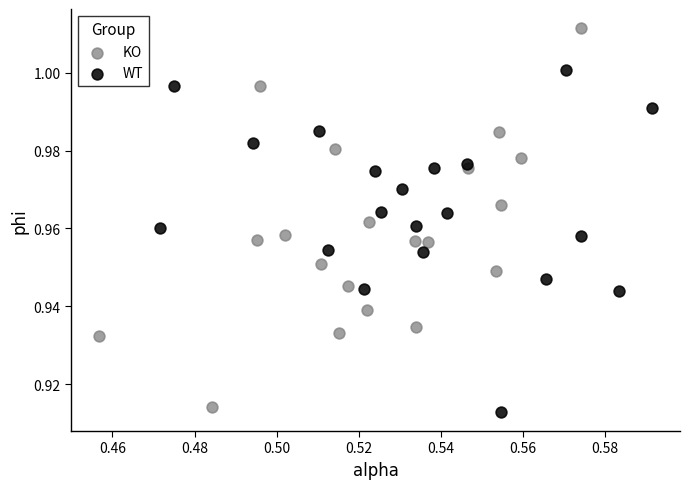

Which series contains the highest Y value?

KO